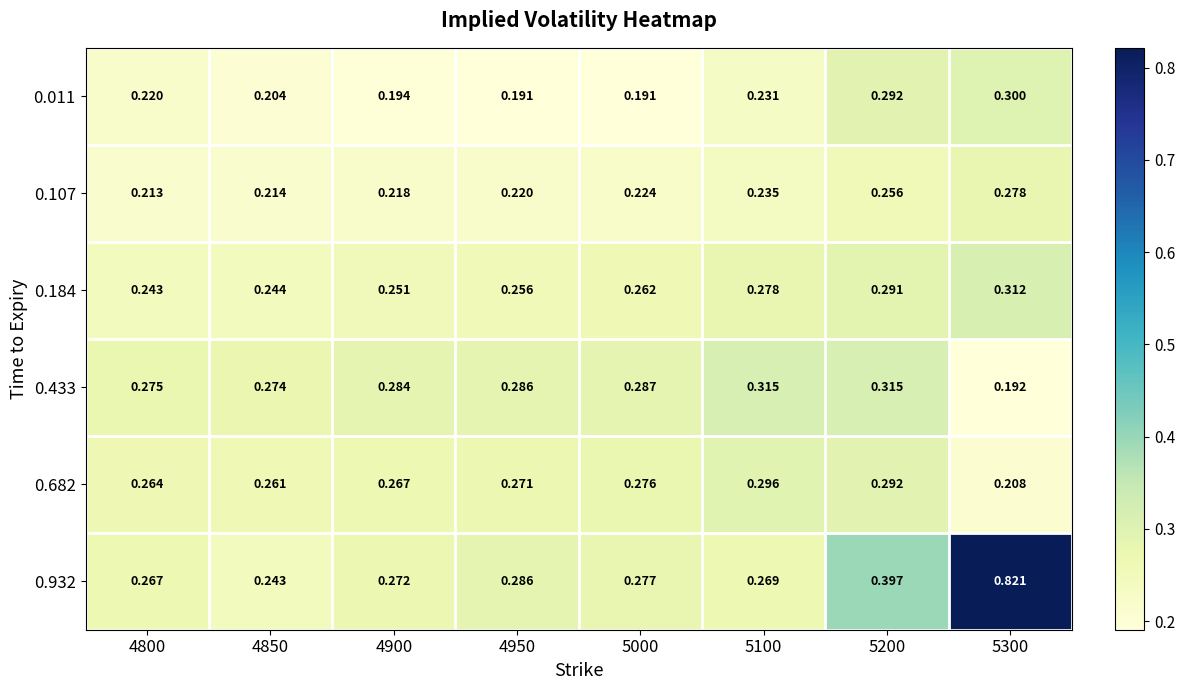

At how many categories does at least one series exceed 0?

8